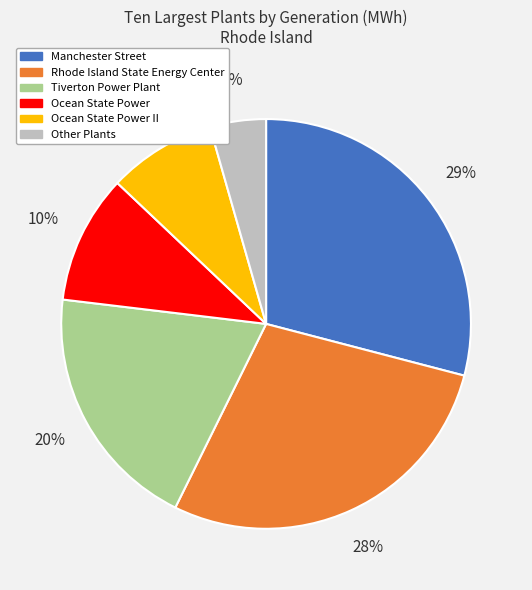

To the nearest percent, what is the average slice percentage?

17%